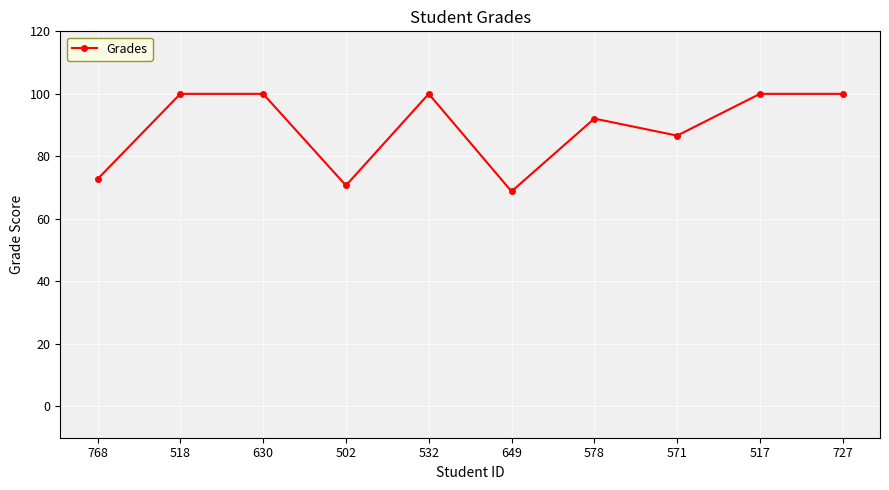

Reading left to right, transcribe all the data shown in this chart.

768=72.7	518=100.0	630=100.0	502=70.7	532=100.0	649=68.8	578=92.1	571=86.6	517=100.0	727=100.0